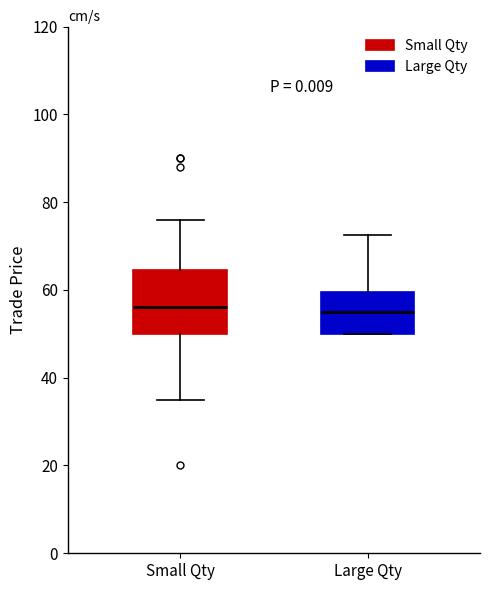

Which box is the tallest, from its lower edge to its upper edge?

Small Qty